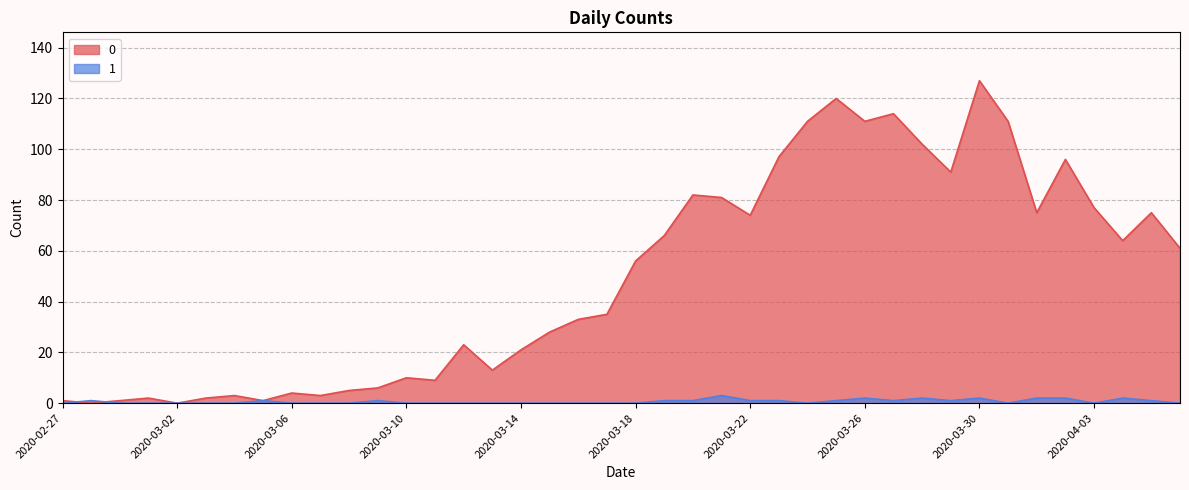

True or false: 0 and 1 intersect in this chart.

True